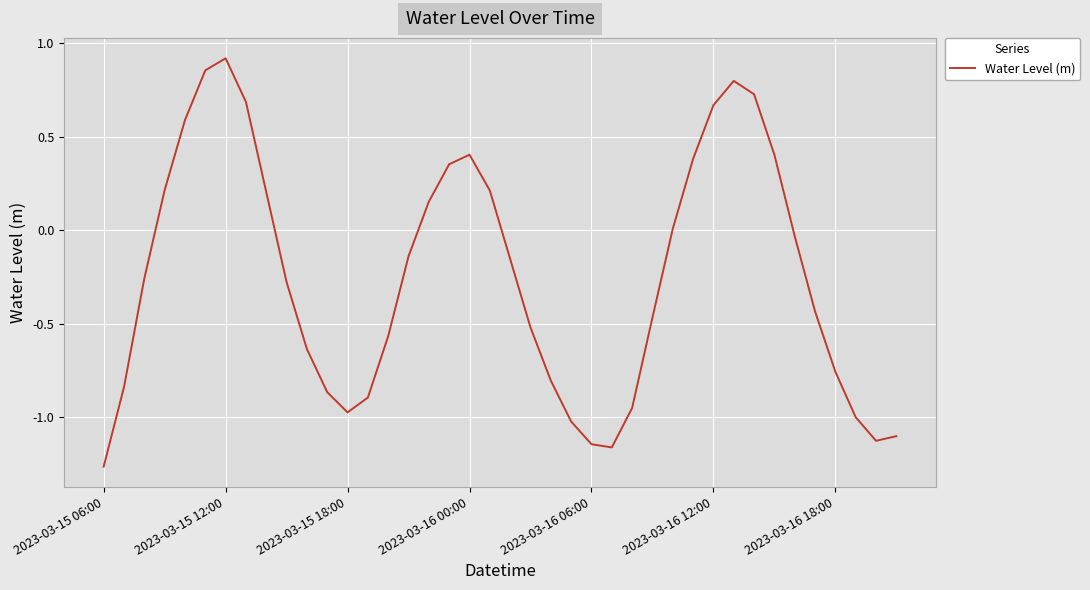

What is the greatest value displayed?

0.9